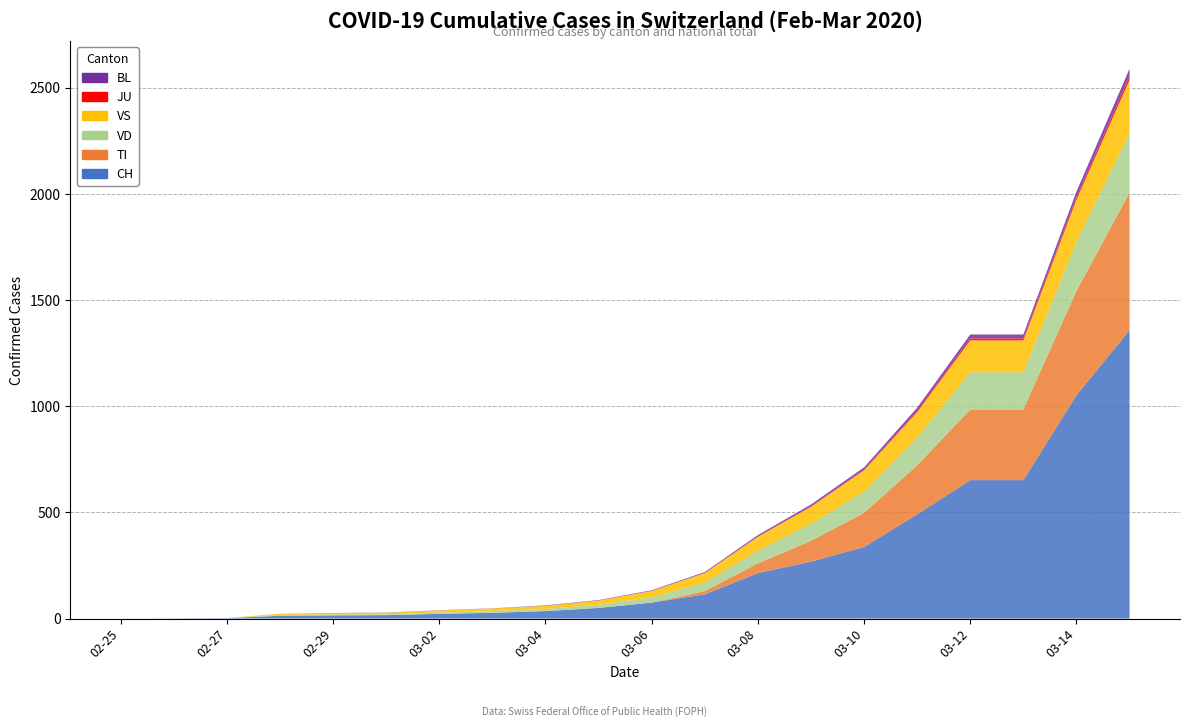

Reading left to right, extract all data points from this chart.

CH: 0	1	2	13	15	16	22	27	35	50	75	114	214	268	337	491	652	652	1052	1359
TI: 0	0	0	0	0	0	0	0	0	0	0	15	46	98	161	231	333	333	491	648
VD: 0	0	0	4	4	4	6	8	10	15	25	40	60	80	100	130	175	175	230	280
VS: 0	0	0	6	6	7	10	12	15	20	30	45	65	80	100	120	150	150	200	250
JU: 0	0	0	0	0	0	0	0	0	0	0	1	2	3	4	7	10	10	13	18
BL: 0	0	0	0	1	1	1	1	2	2	3	4	6	8	10	14	18	18	25	35